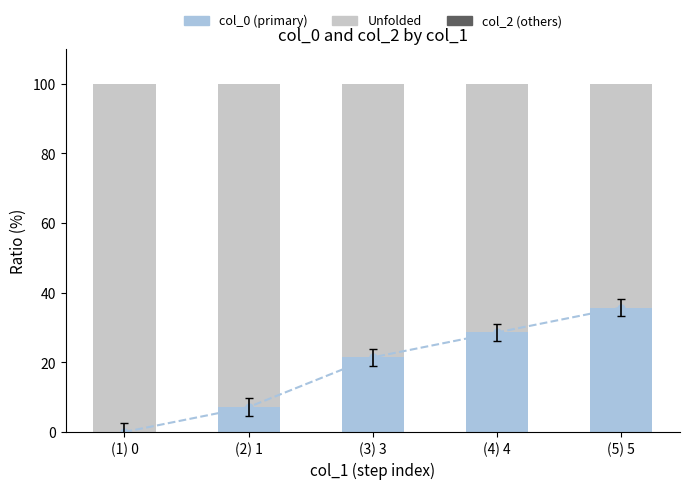

At which category is the sum across all series the highest?

(5) 5